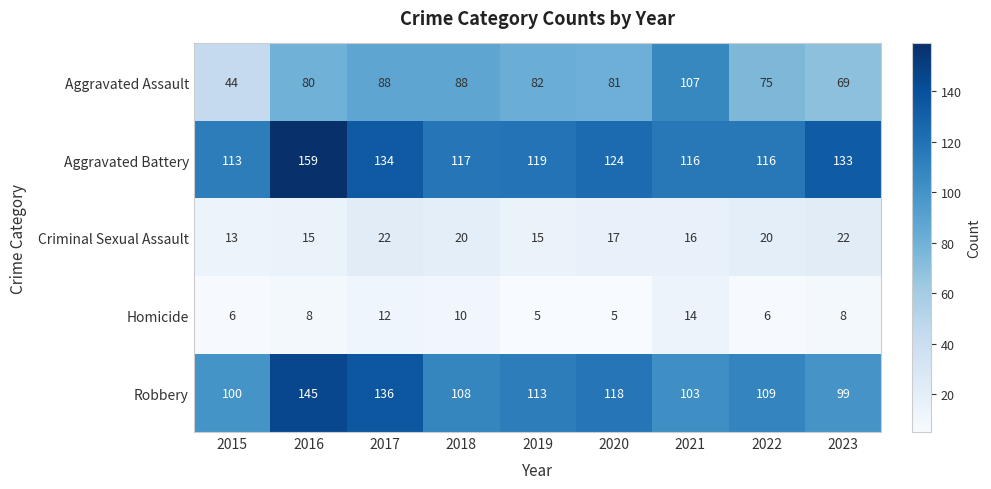

How many series are shown in this chart?

5